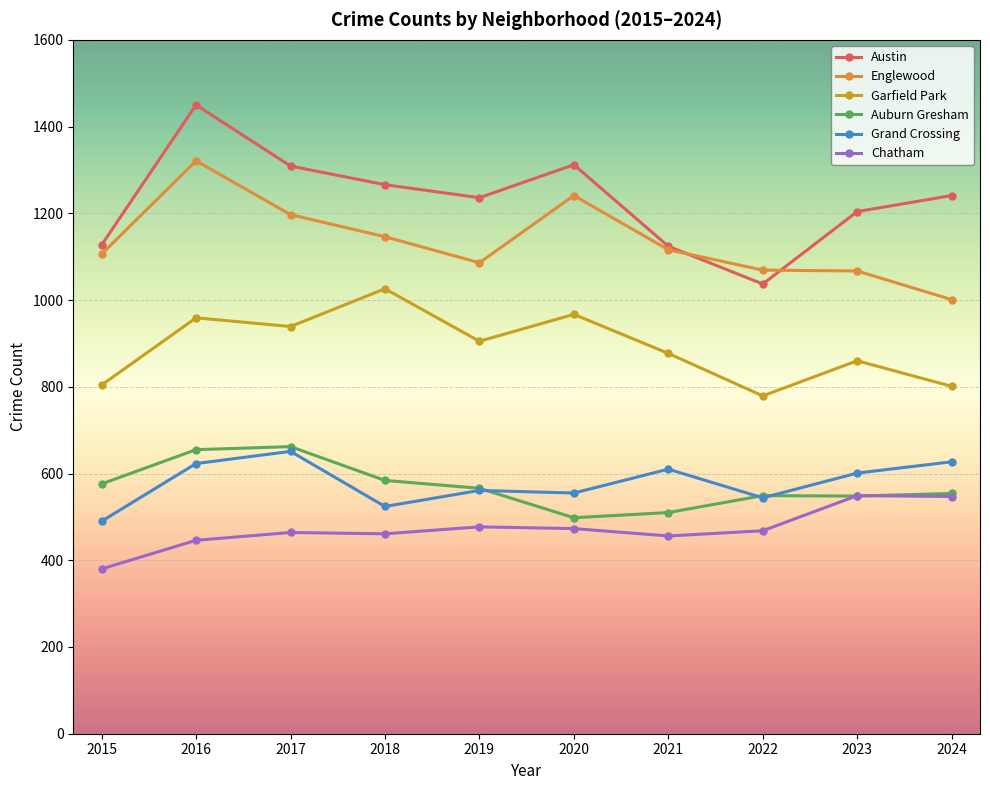

Is it true that Austin equals 1124 at 2021?

True